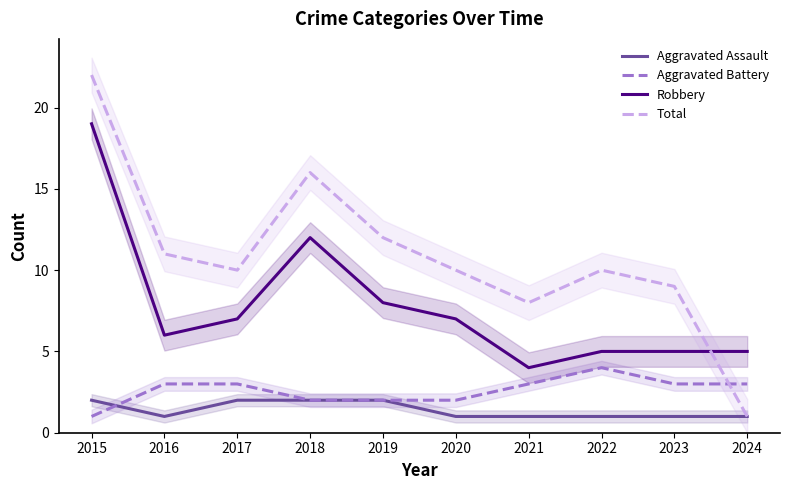

Is the value of Aggravated Battery at 2022 greater than the value of Total at 2018?

No